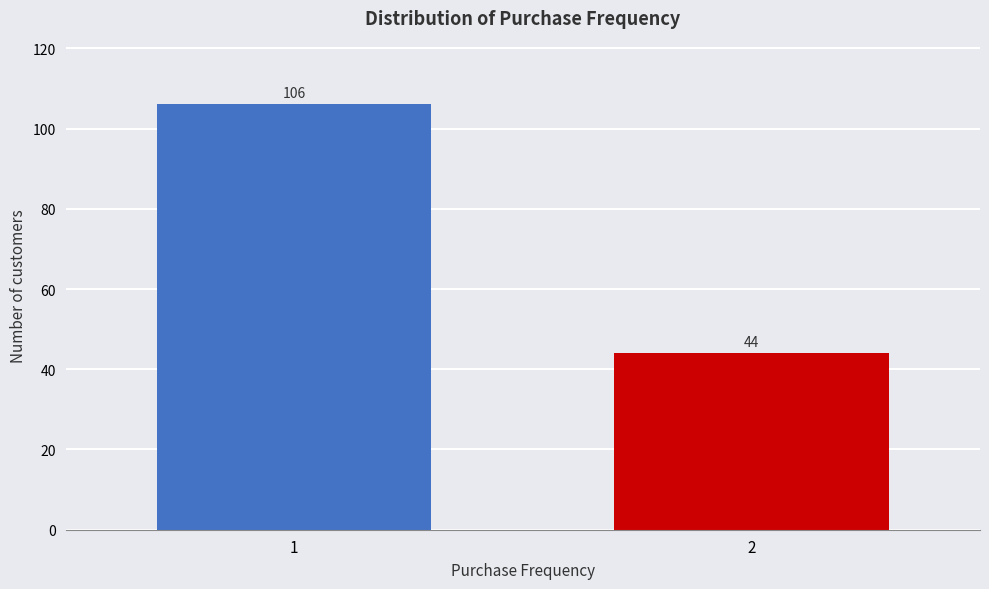

Reading left to right, transcribe all the data shown in this chart.

1=106	2=44